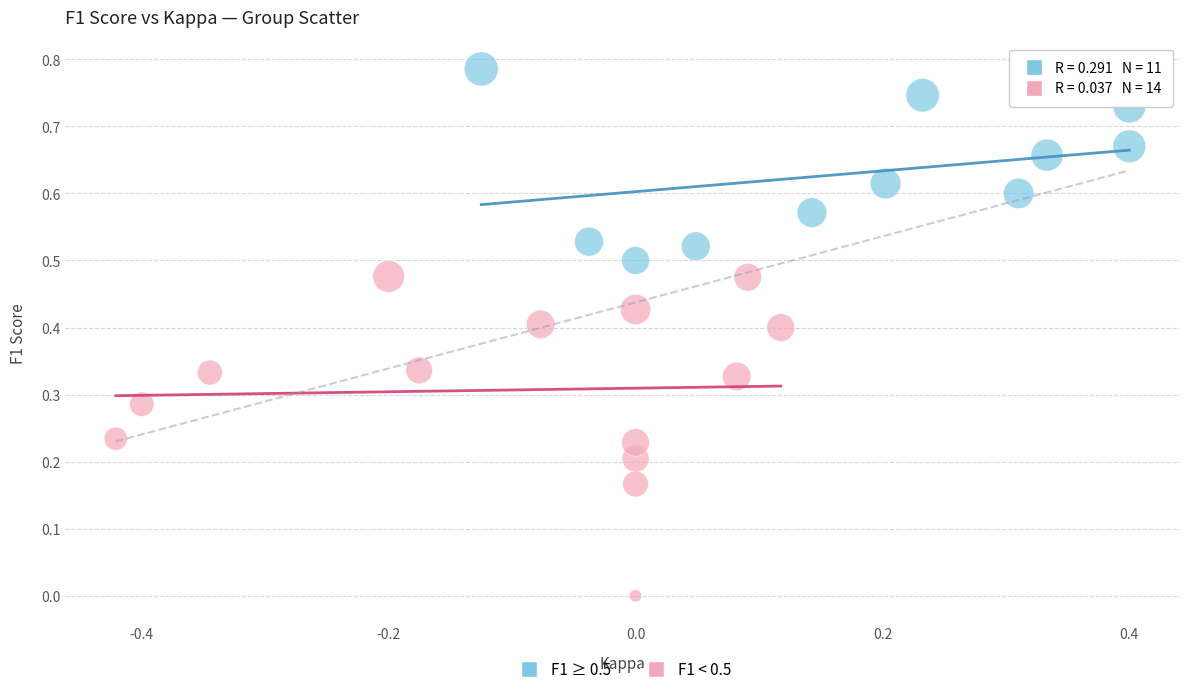

Which series reaches the minimum Y coordinate?

F1 < 0.5